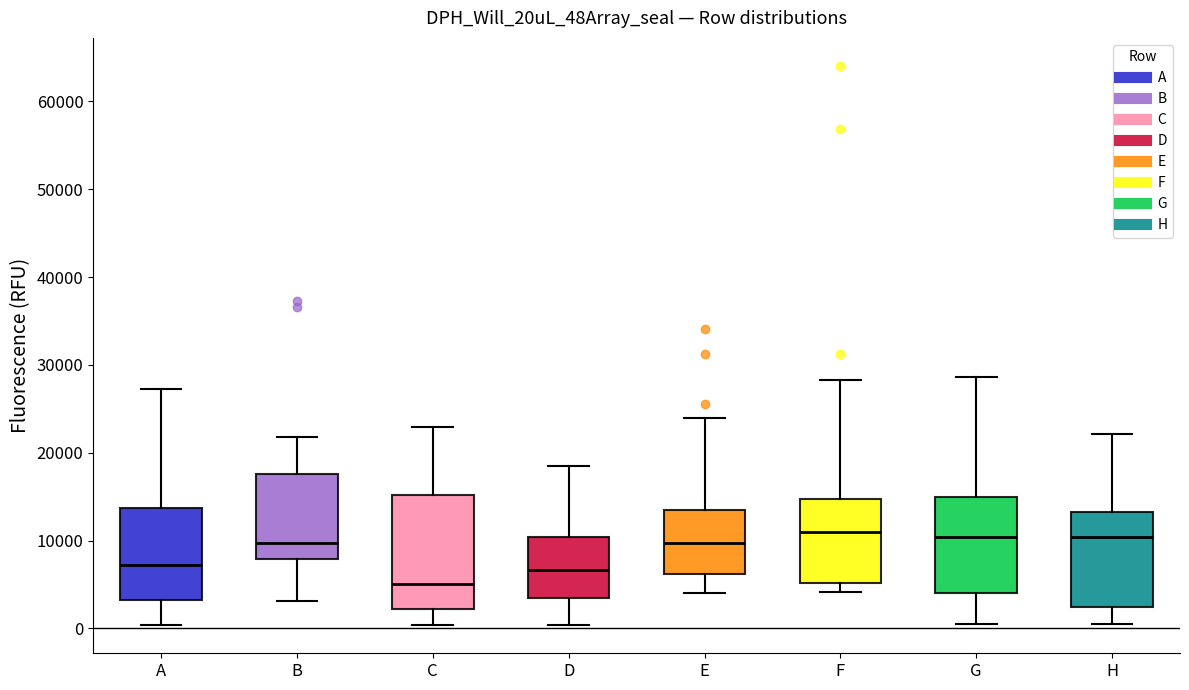

Reading left to right, read every box against the y-axis: the position of its median line, the range the box covers, and the ends of its whiskers. The values are not printed on the chart, so give them approximately, as read against the axis.

A: median 7000, box 3000 to 14000, whiskers 0 to 27000
B: median 10000, box 8000 to 18000, whiskers 3000 to 22000
C: median 5000, box 2000 to 15000, whiskers 0 to 23000
D: median 7000, box 4000 to 10000, whiskers 0 to 18000
E: median 10000, box 6000 to 13000, whiskers 4000 to 24000
F: median 11000, box 5000 to 15000, whiskers 4000 to 28000
G: median 10000, box 4000 to 15000, whiskers 1000 to 29000
H: median 10000, box 2000 to 13000, whiskers 0 to 22000